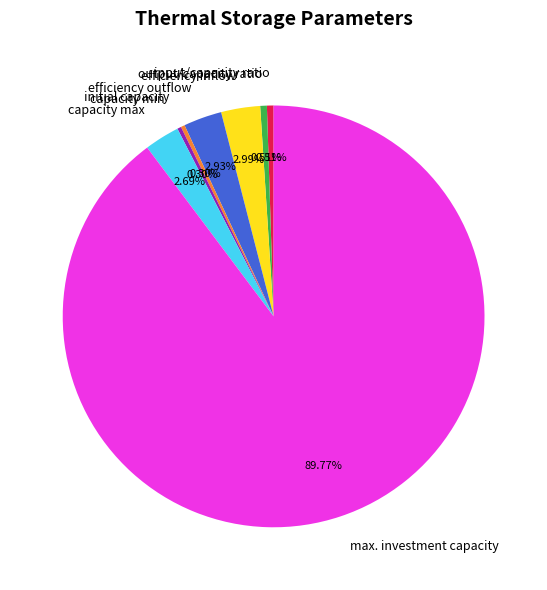

How many segments does this pie chart have?

8